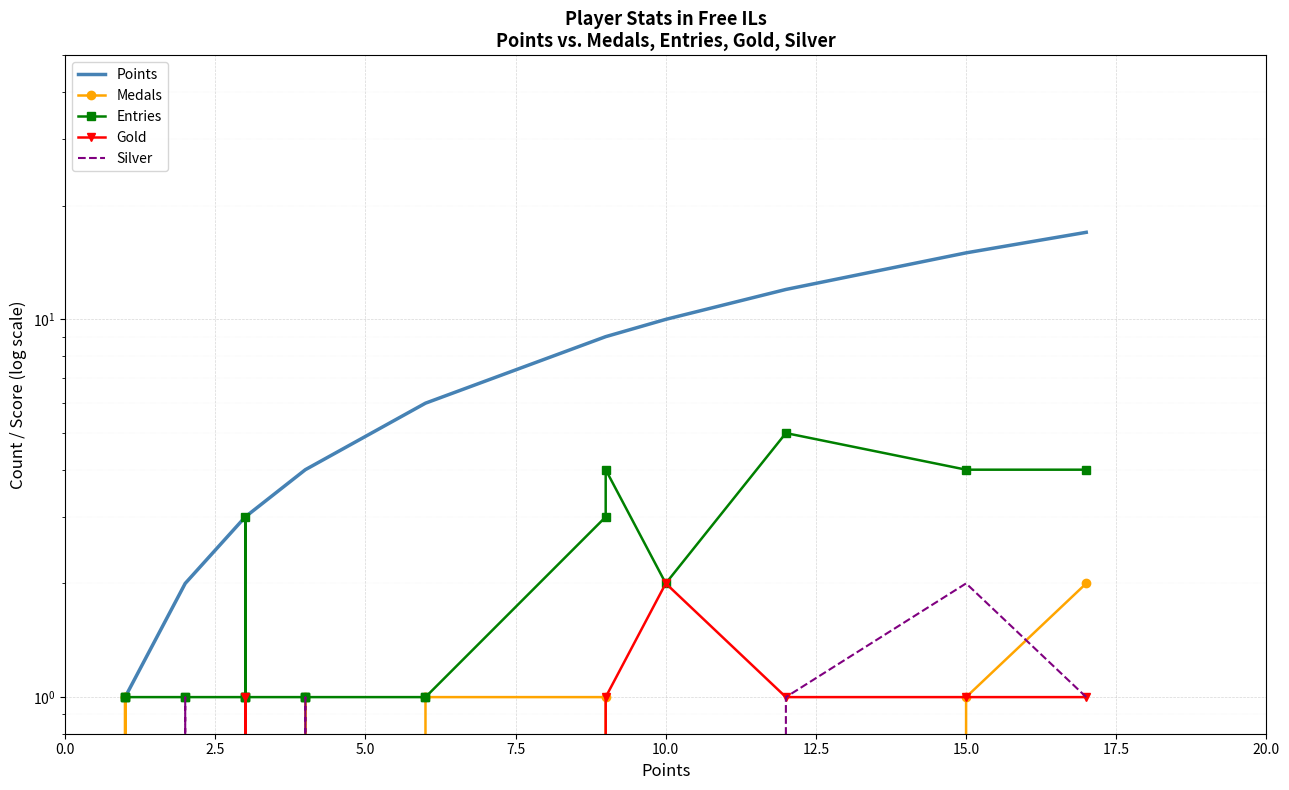

In Gold, how many points are higher than both neighbors (excluding endpoints)?

2